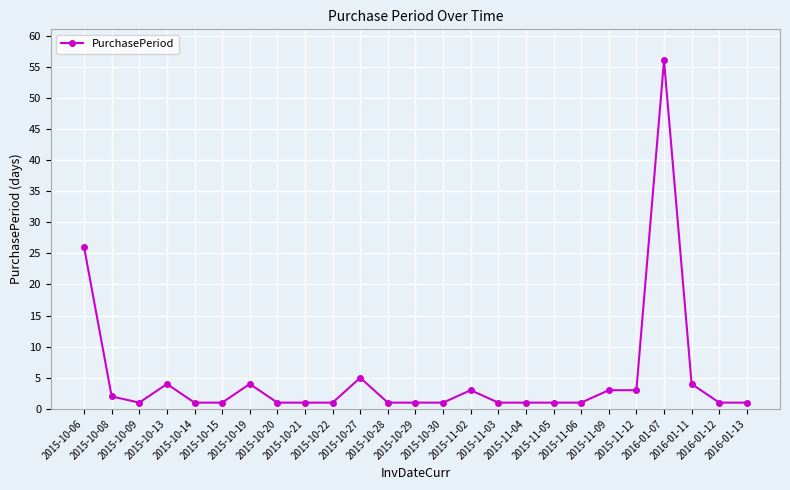

The chart shows a value of 1 at 2015-10-27. True or false?

False